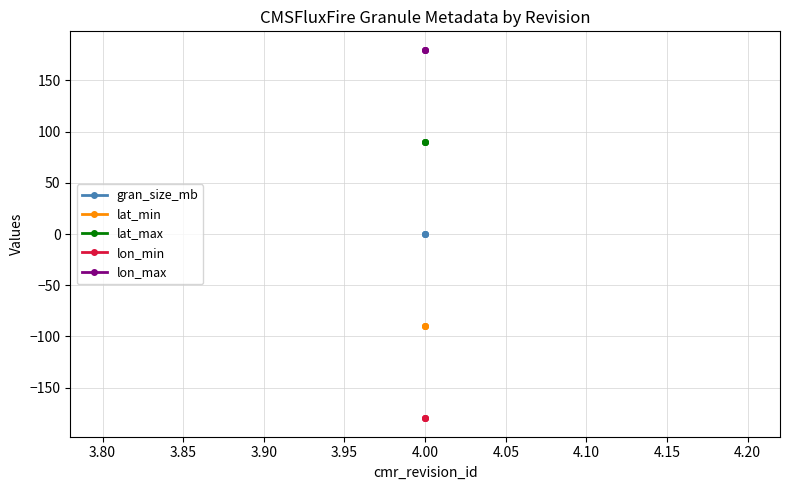

Is the value of lat_min at 4.00 greater than the value of lon_max at 4.00?

No